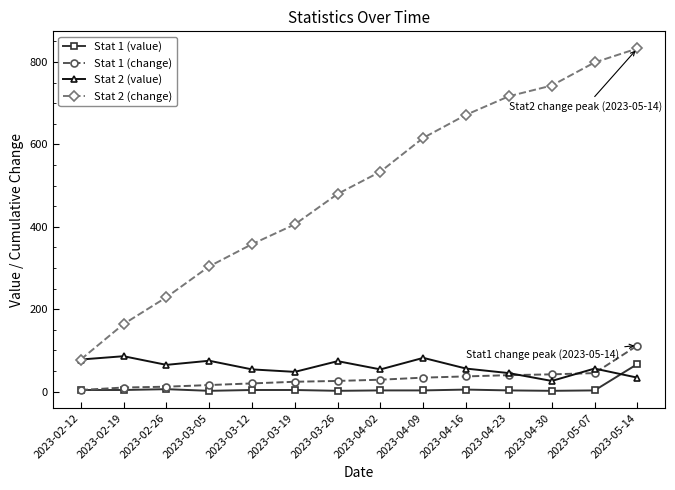

What is the value of the Stat 1 (change) point at the 7th from the left?

26